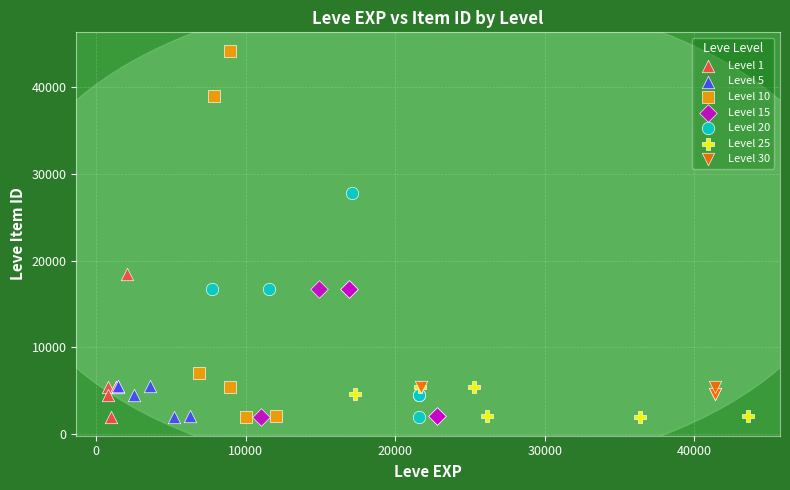

Which series contains the highest Y value?

Level 10